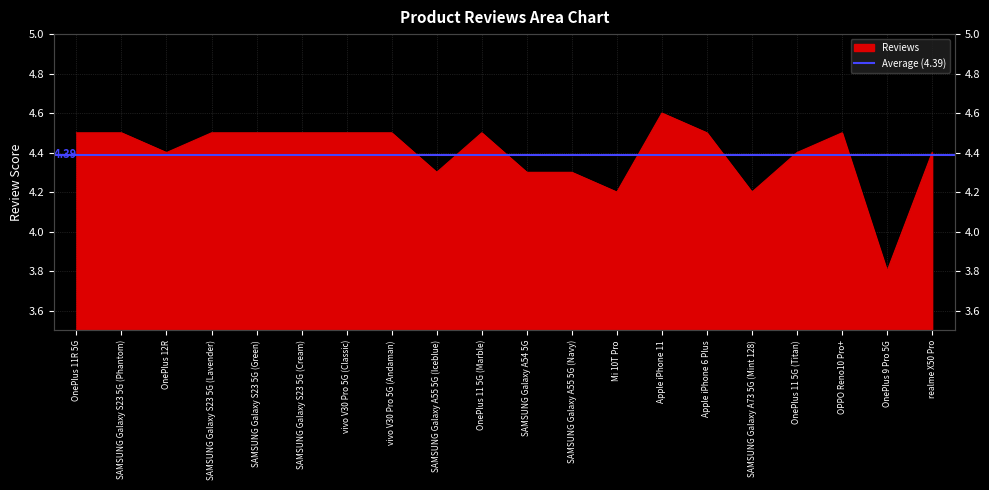

Count the number of data series in this chart.

1